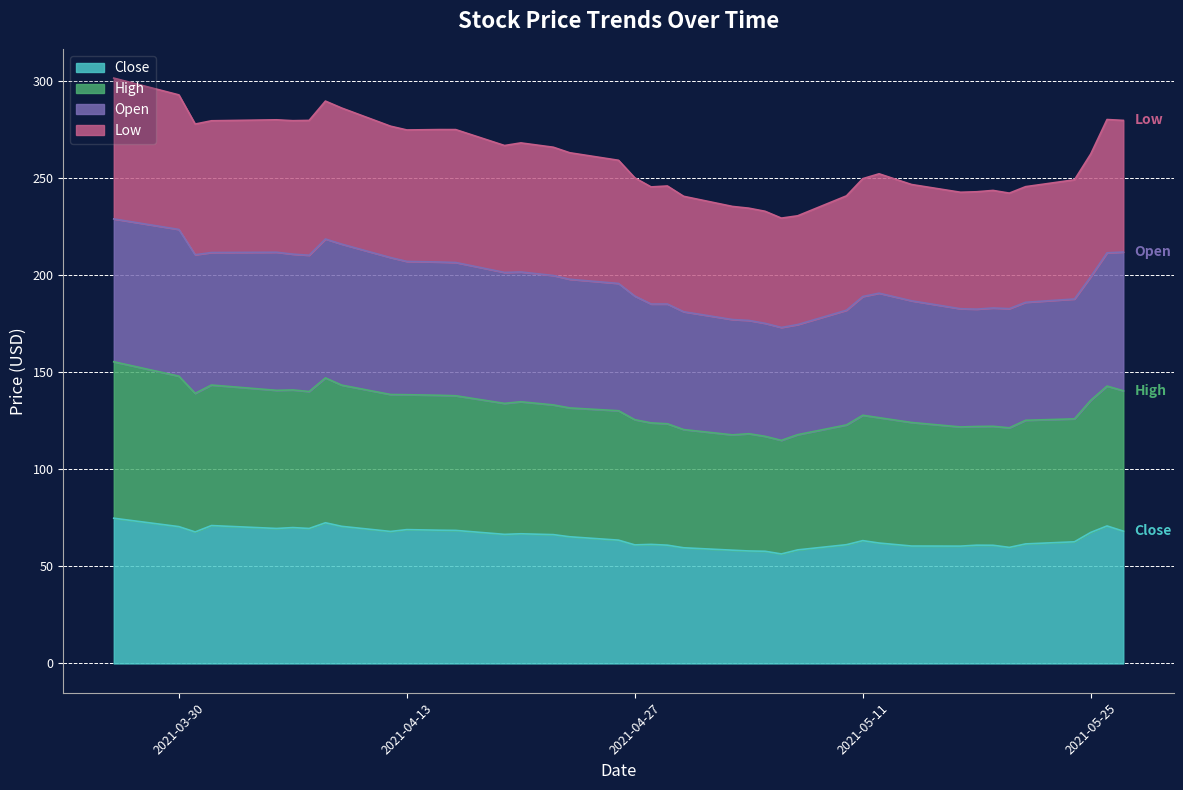

Is it true that High equals 187.7 at 2021-04-12?

False